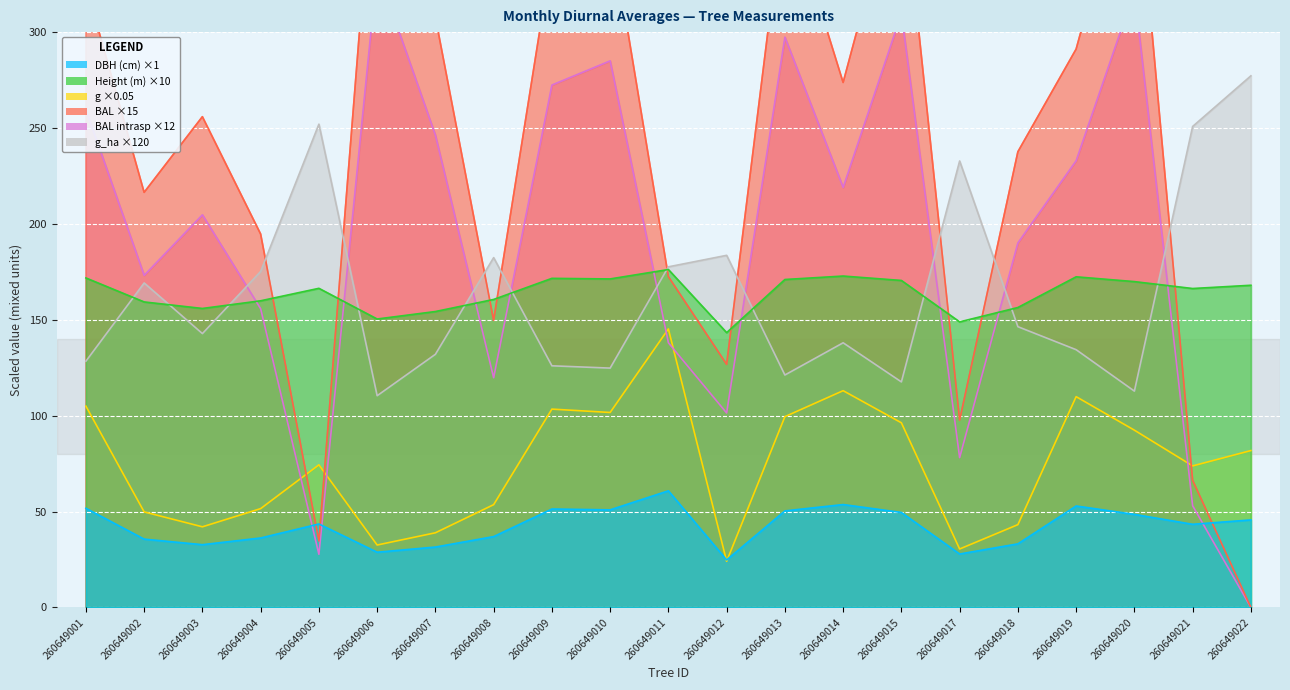

The value of dbh at 260649013 is 50.3. True or false?

True